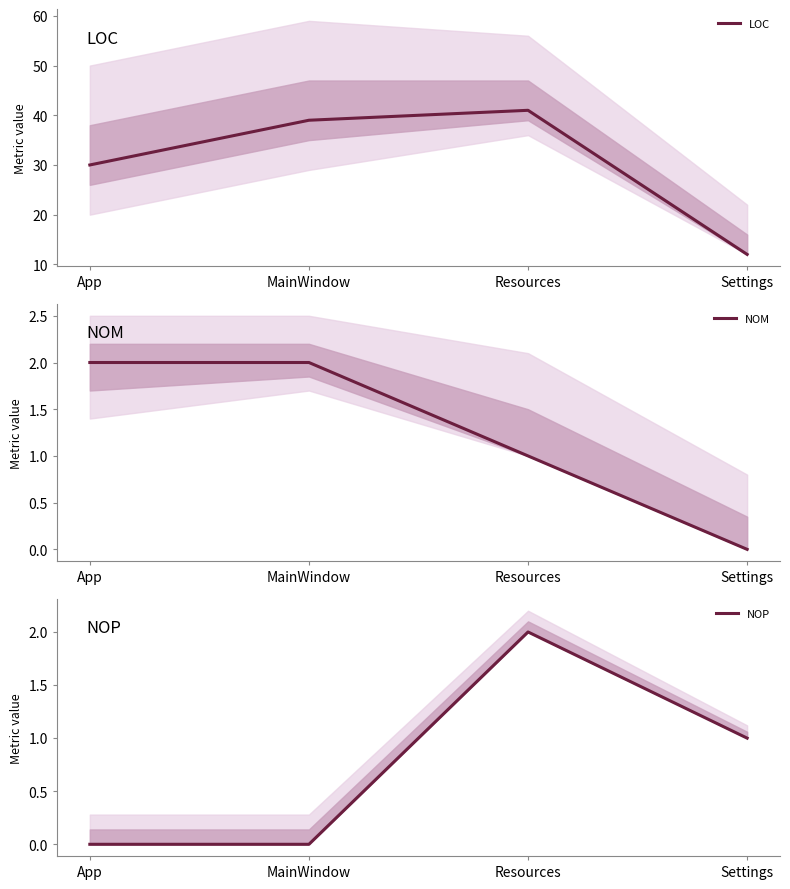

Which series has the largest total across all categories?

LOC